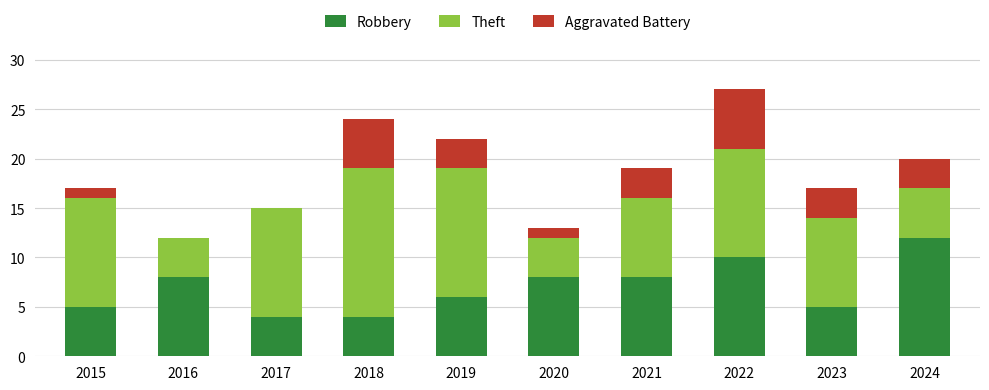

What is the total value across all series at 2017?

15